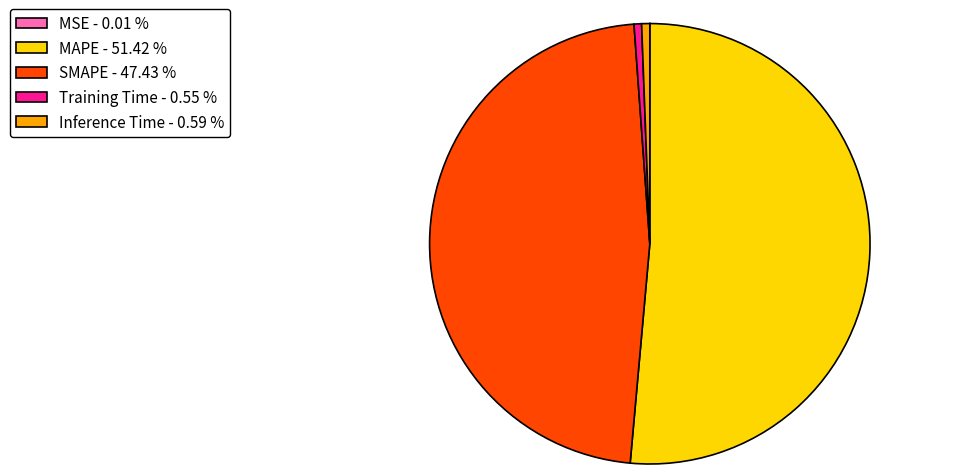

Does MAPE - 51.42 % represent more than half of the total?

Yes